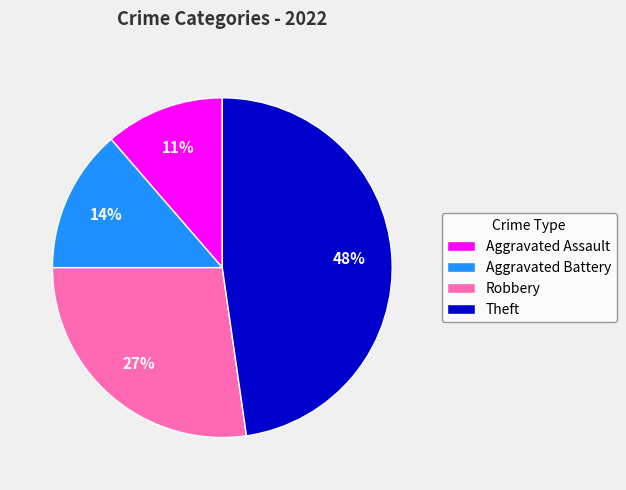

To the nearest percent, what is the combined percentage of Robbery and Theft?

75%